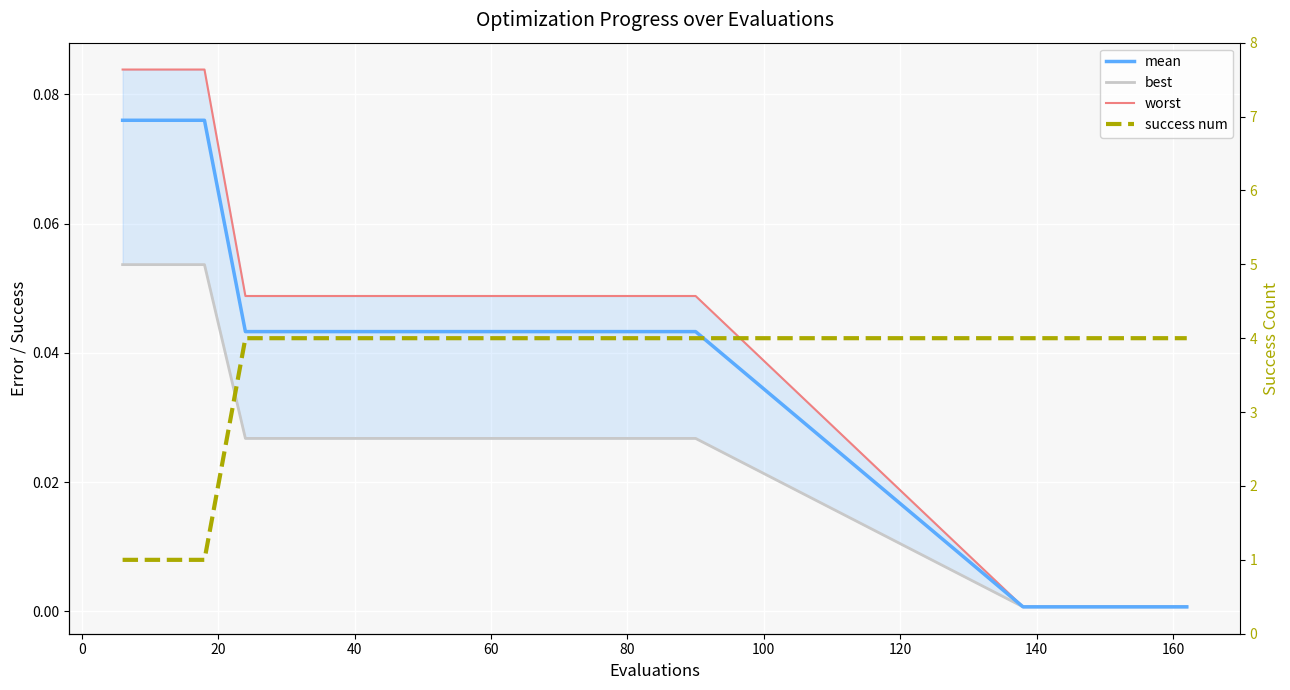

Which series has the largest range (max minus min)?

success num